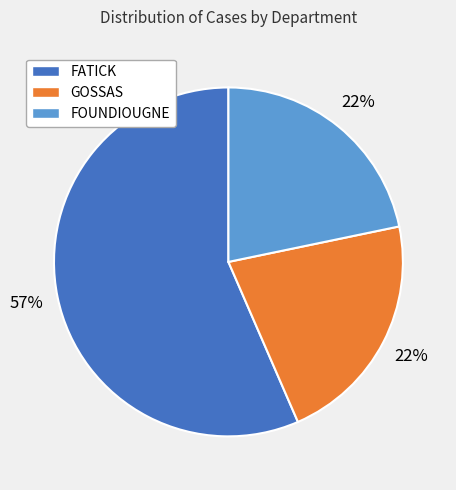

Approximately how many times larger is the value at FOUNDIOUGNE compared to FATICK?

0.4